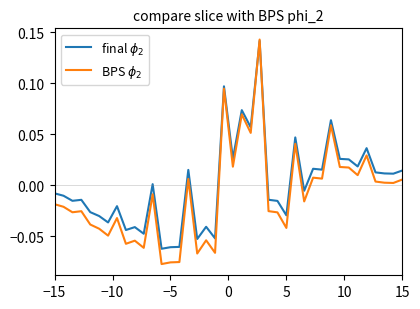

Does the chart have visible grid lines?

No